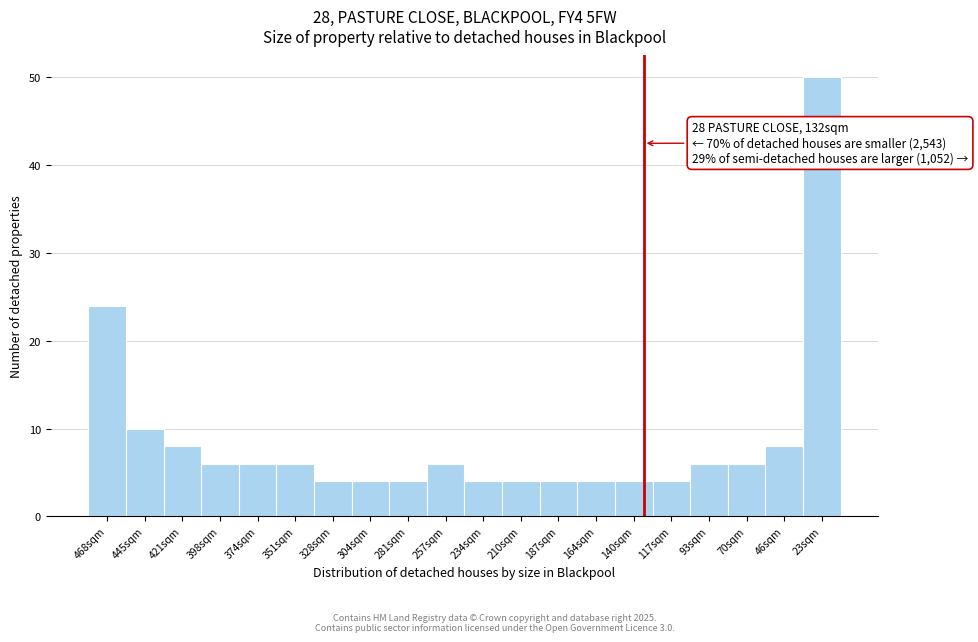

Reading left to right, what are all the values shown in this chart?

468sqm=24	445sqm=10	421sqm=8	398sqm=6	374sqm=6	351sqm=6	328sqm=4	304sqm=4	281sqm=4	257sqm=6	234sqm=4	210sqm=4	187sqm=4	164sqm=4	140sqm=4	117sqm=4	93sqm=6	70sqm=6	46sqm=8	23sqm=50